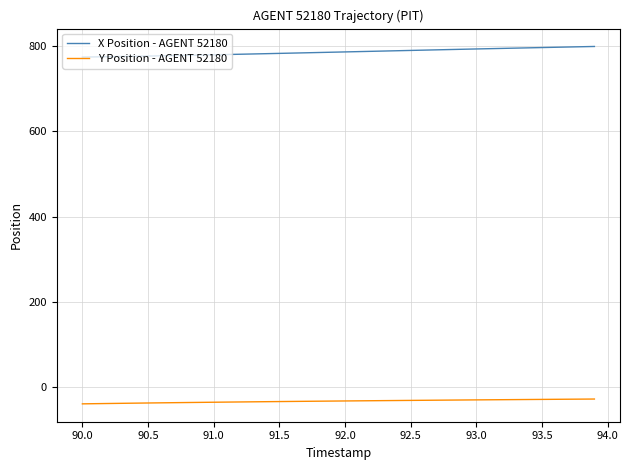

What is the smallest value displayed?

-40.0